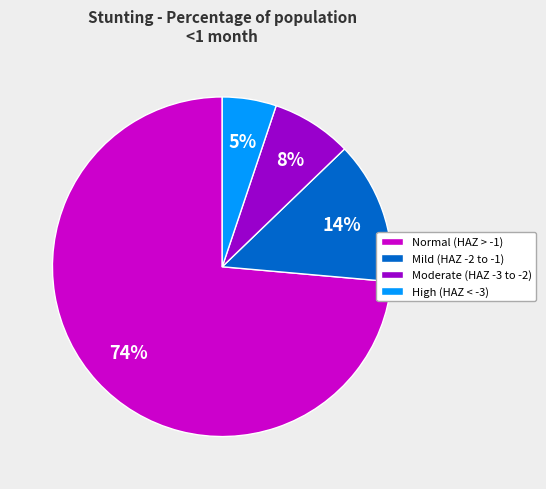

Which category has the smallest portion of the pie?

High (HAZ < -3)